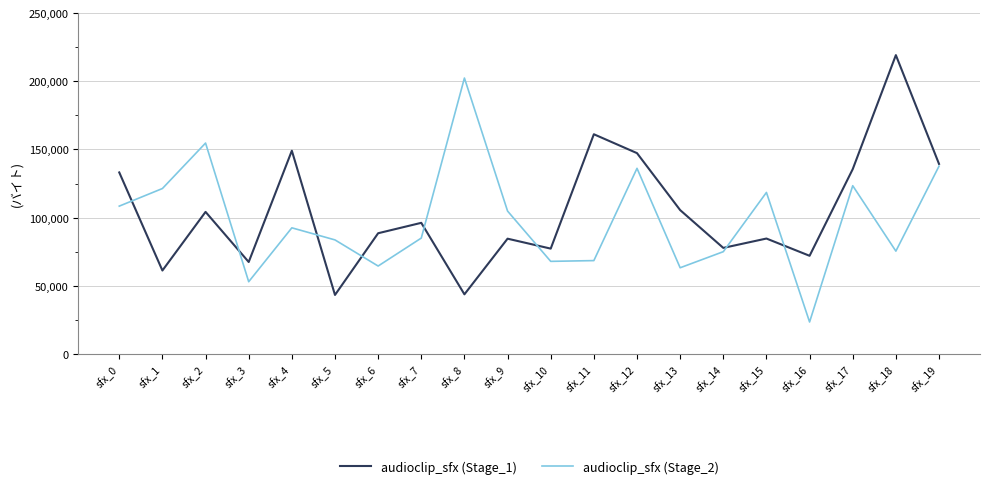

Between sfx_8 and sfx_15, which series saw the biggest shift?

audioclip_sfx (Stage_2)